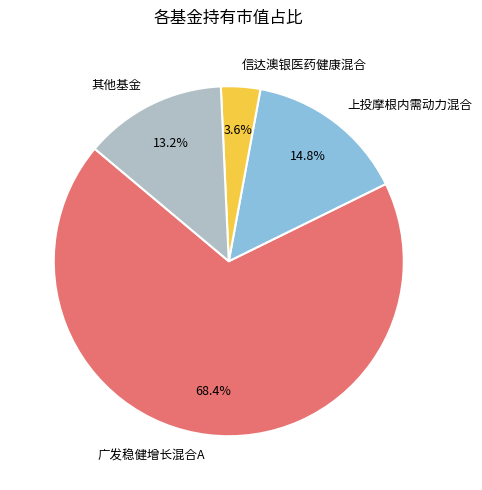

Does any single category account for the majority?

Yes